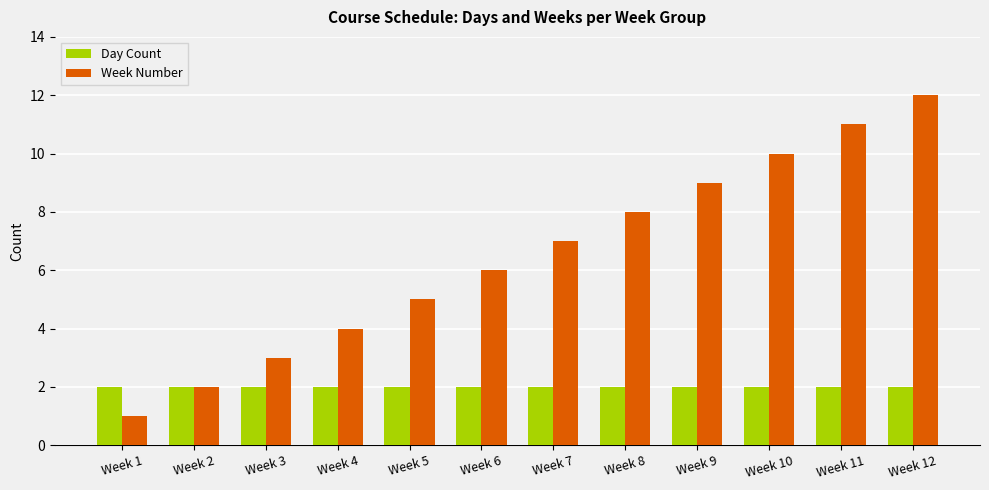

Is the value of Week Number at Week 7 greater than the value of Day Count at Week 3?

Yes